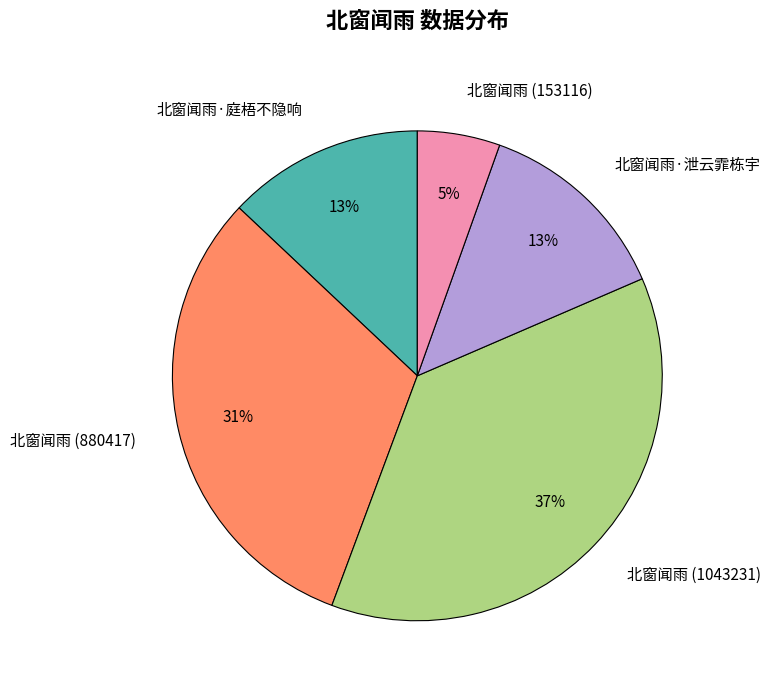

Count the number of slices in the pie.

5